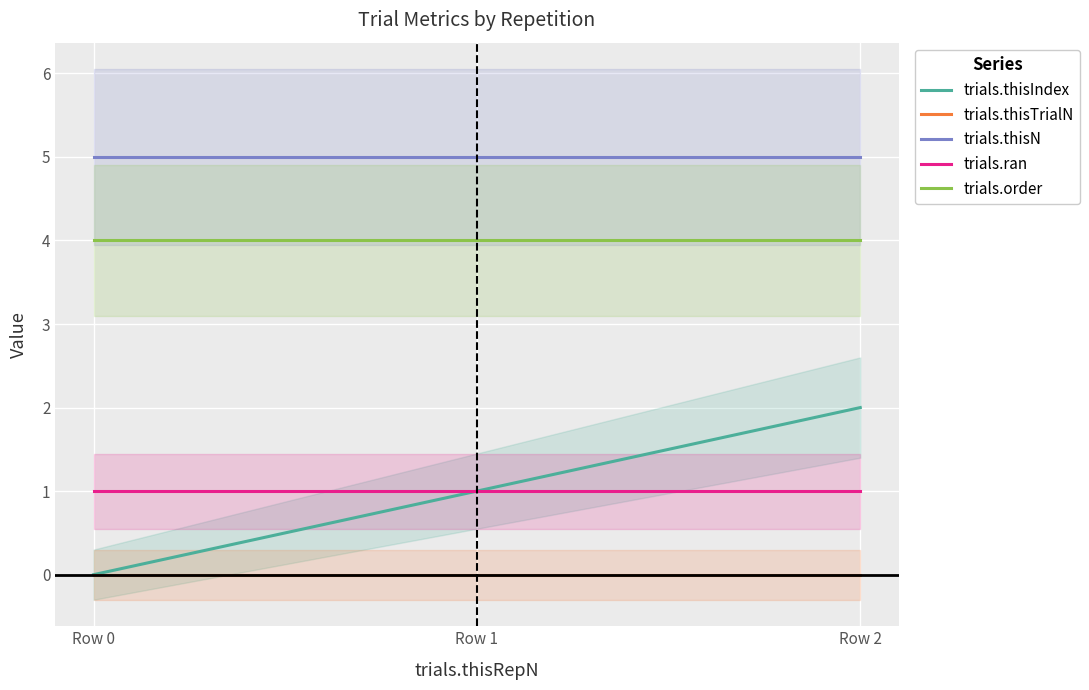

What is the average value of the trials.order series?

4